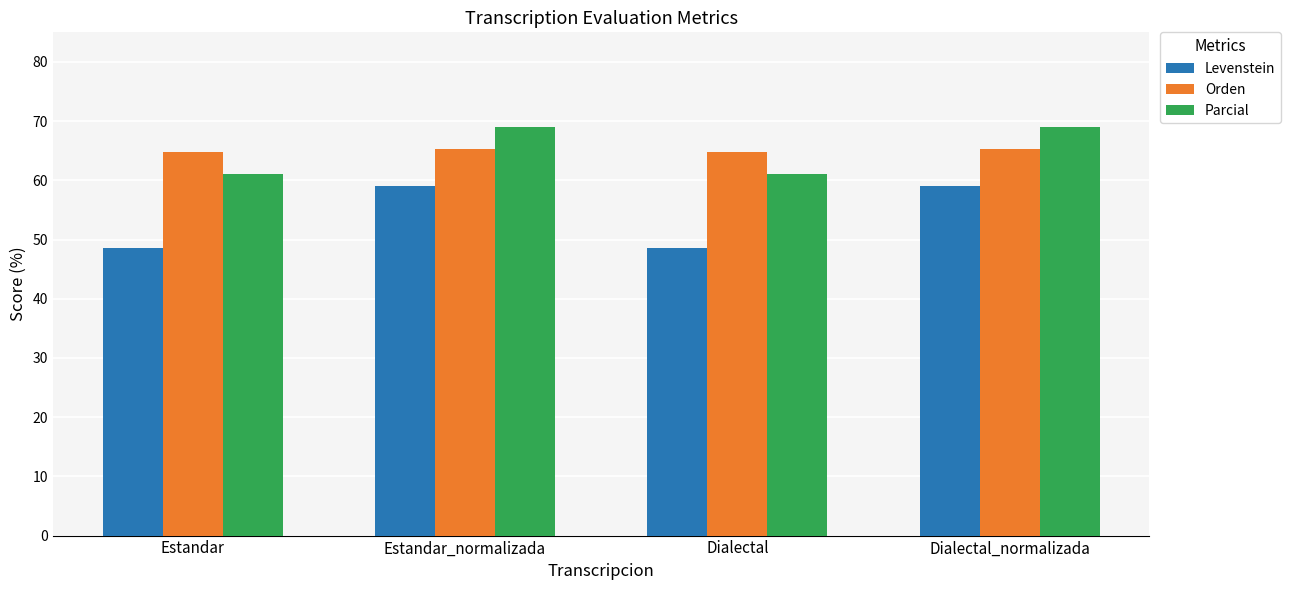

Which series has the largest range (max minus min)?

Levenstein